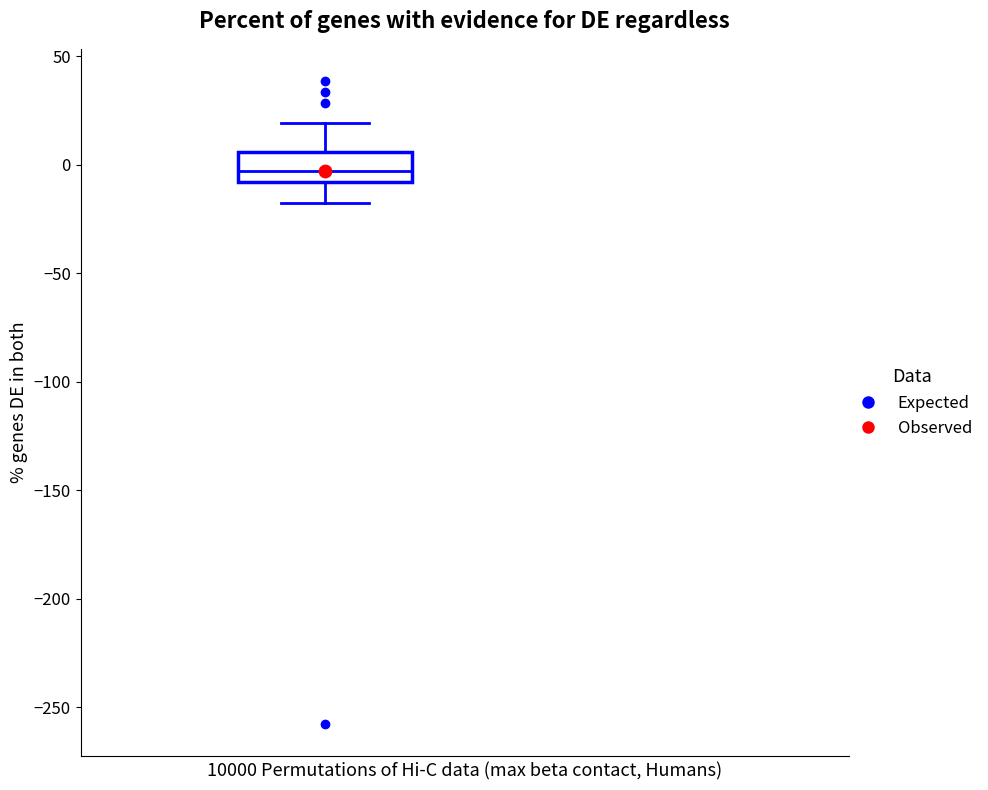

Transcribe this box plot: give where the median line is, the range the box spans, and where the two whiskers end, as read against the y-axis. The values are not printed on the chart, so give them approximately, as read against the axis.

median -5, box -10 to 5, whiskers -15 to 20